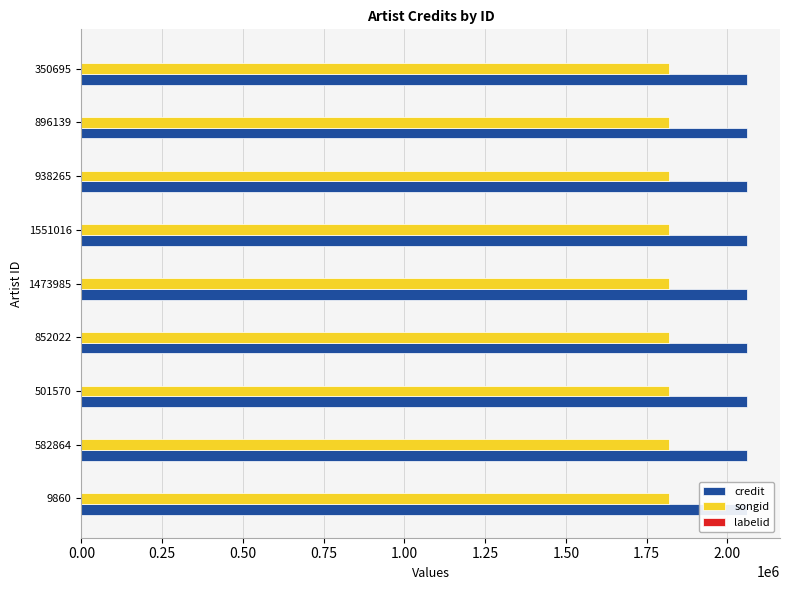

Does the chart contain stacked bars?

No